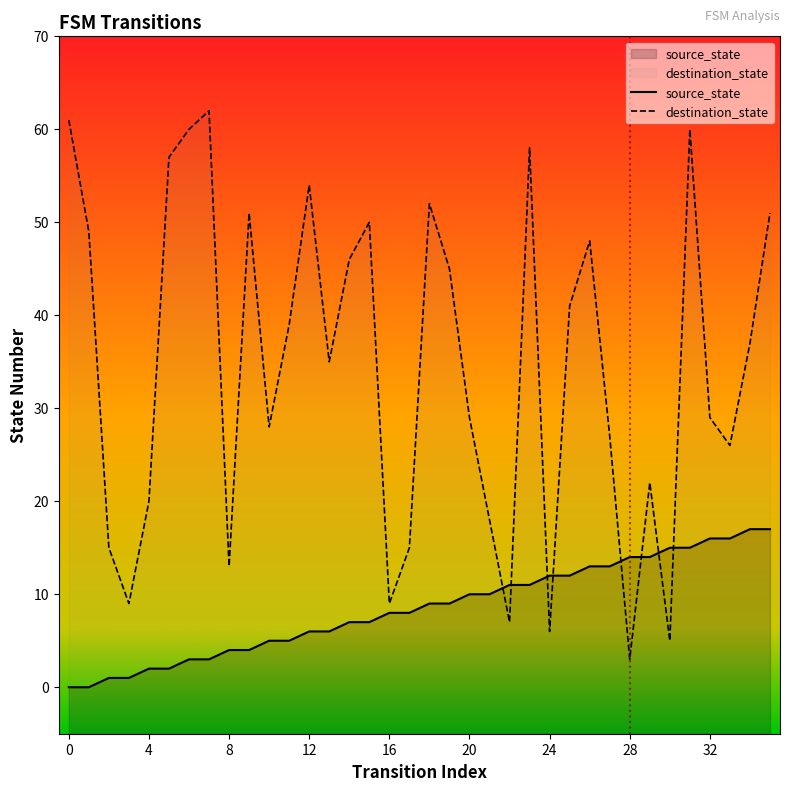

What is the value of the source_state point at the 15th from the left?

7